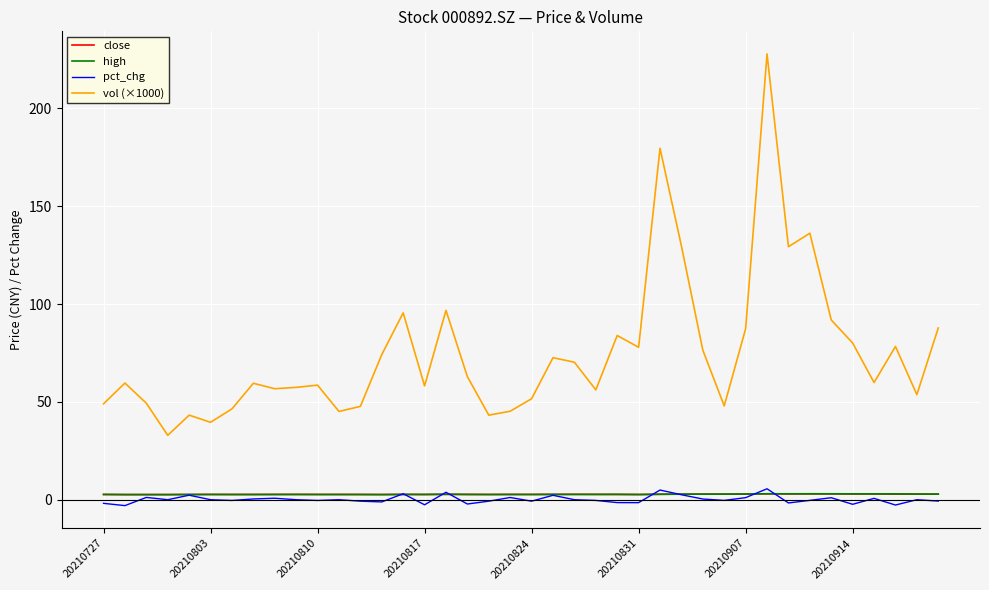

Which series has the largest total across all categories?

vol (×1000)